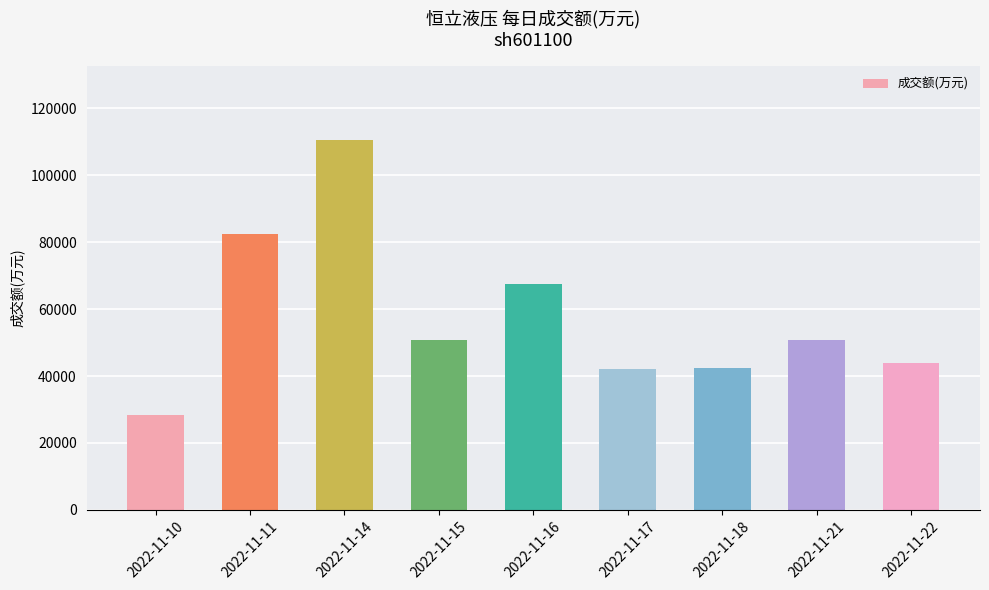

What value does the data have at 2022-11-14, to the nearest 10?

110460